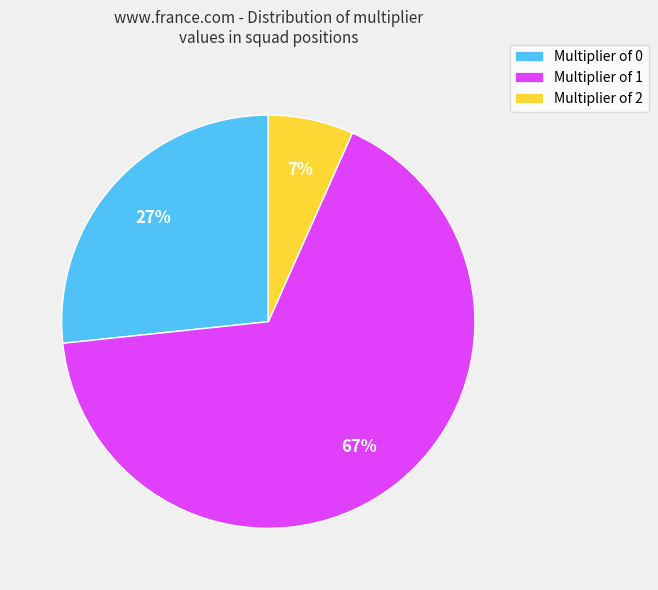

How many segments does this pie chart have?

3